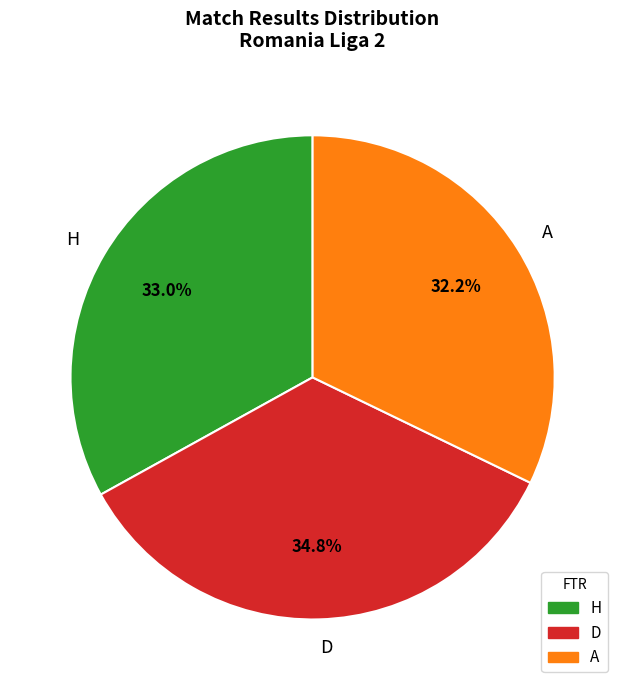

Approximately how many times larger is the value at A compared to H?

1.0